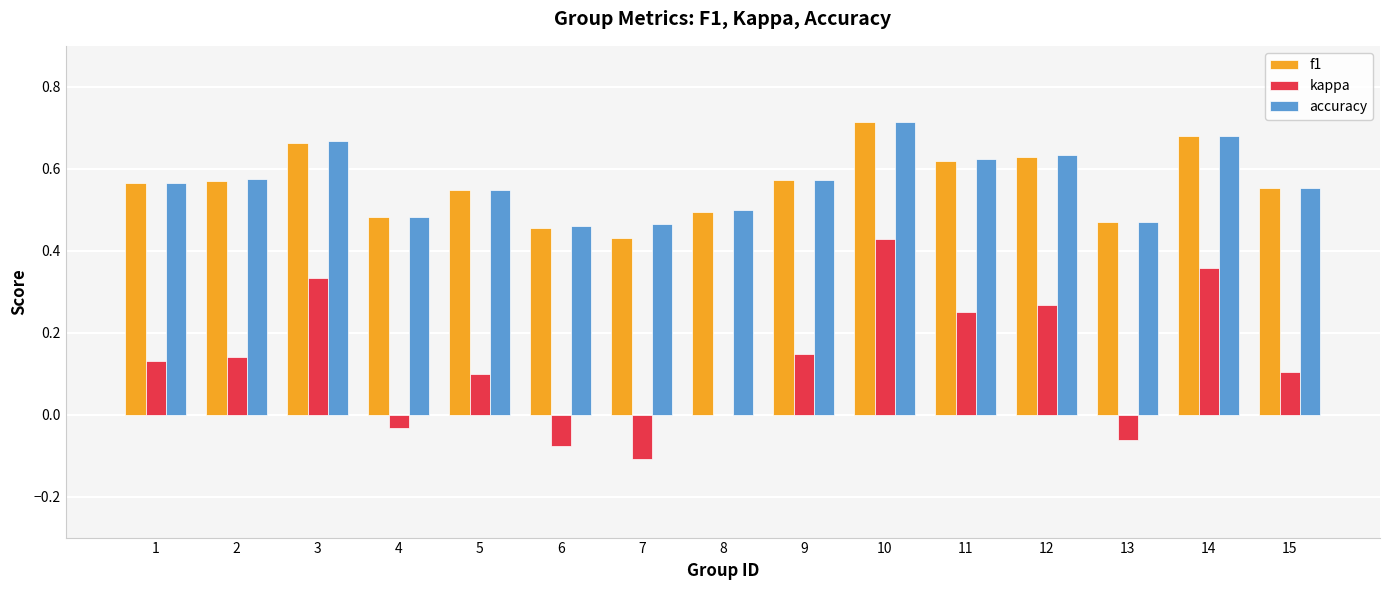

What are all the series names shown in the legend?

f1, kappa, accuracy